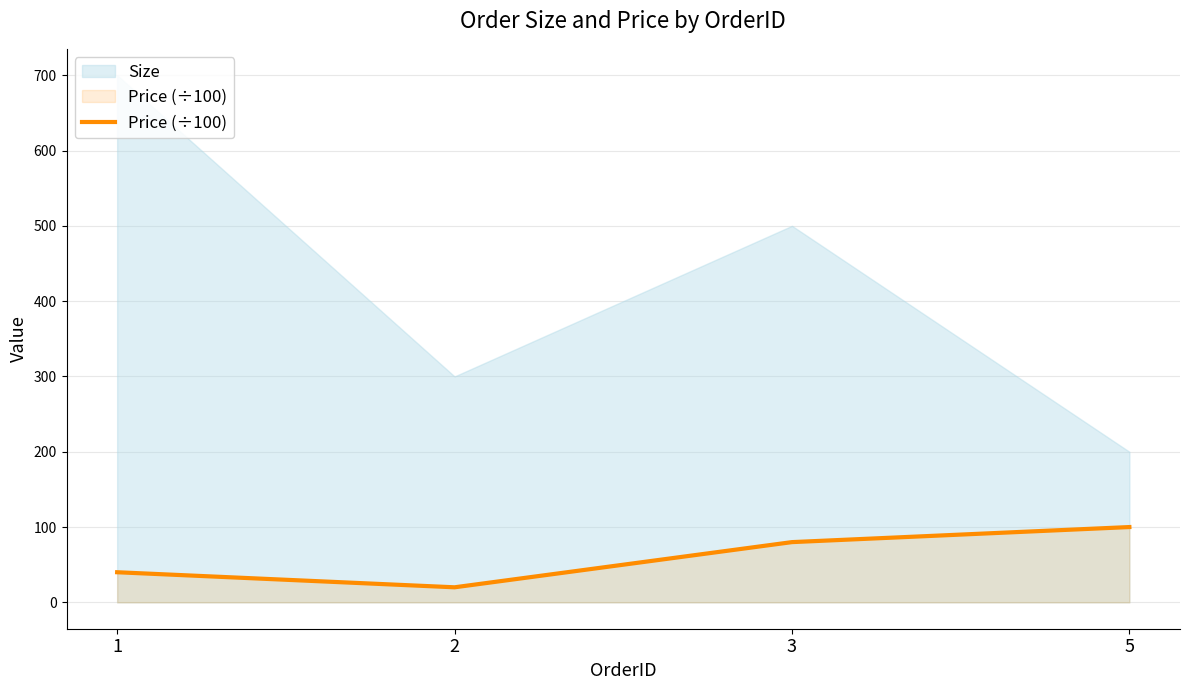

Does the chart display data point markers on the line(s)?

No